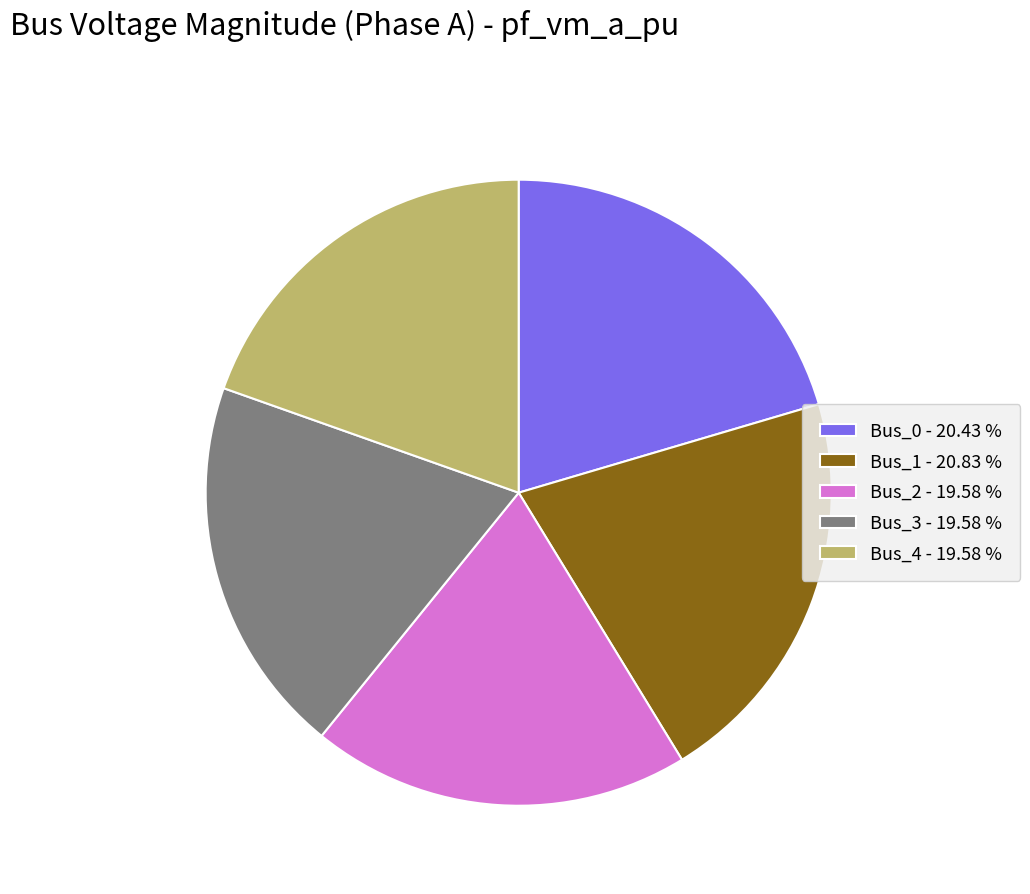

How many segments does this pie chart have?

5